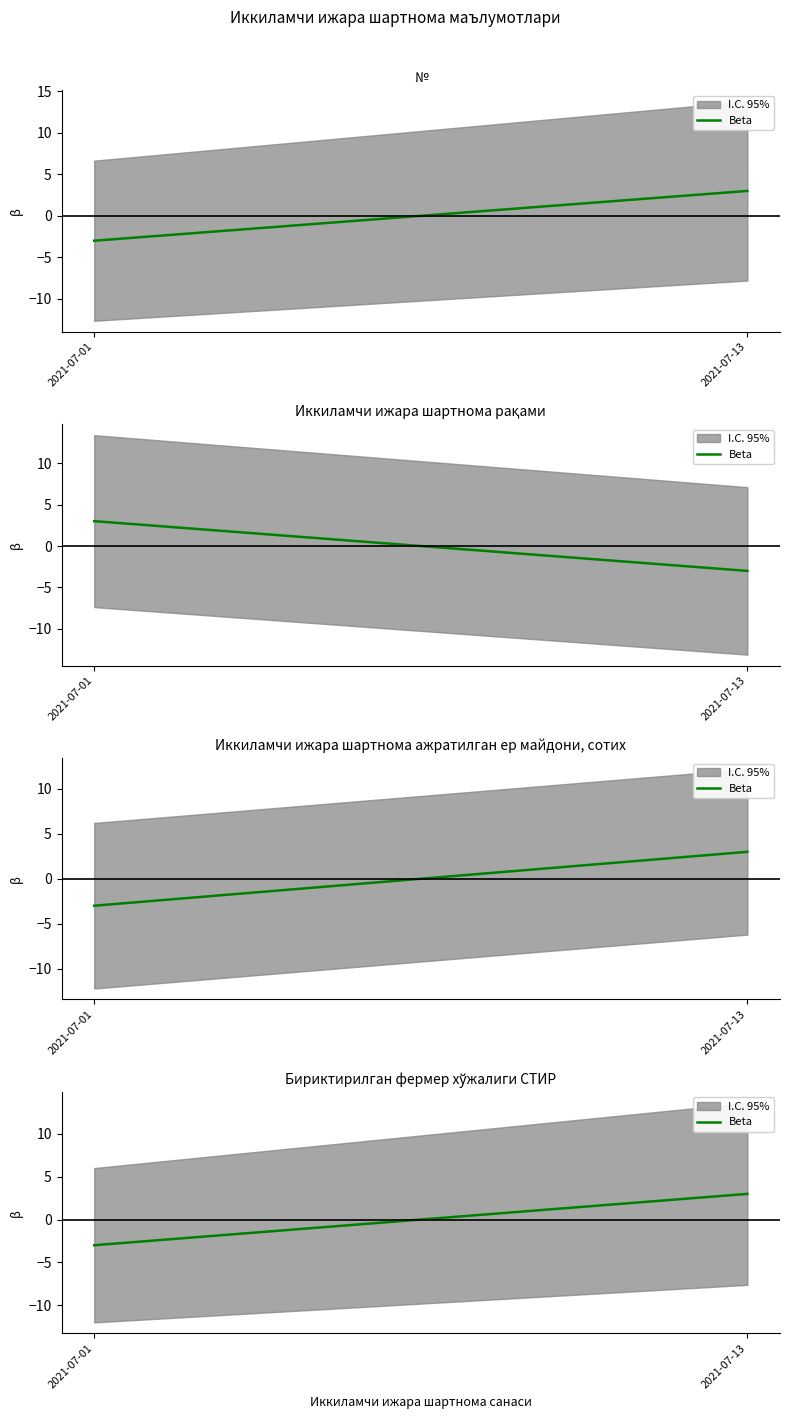

What is the value of the 2nd point from the left?

3